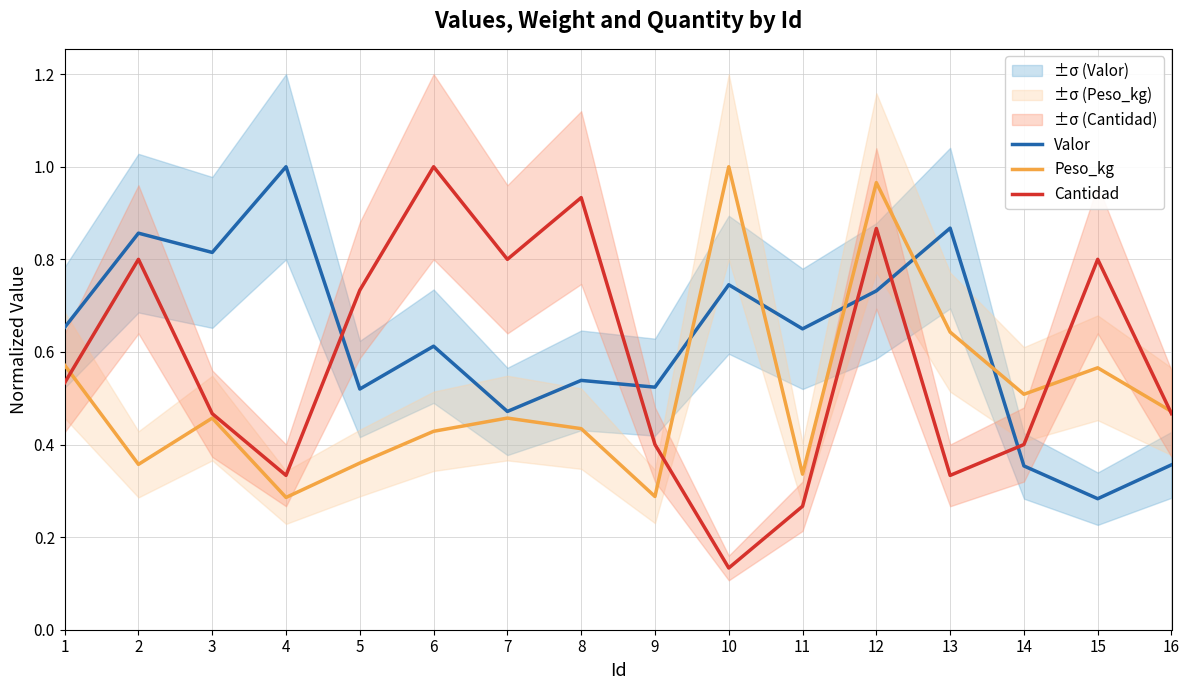

Between 4 and 11, which series saw the biggest shift?

Valor